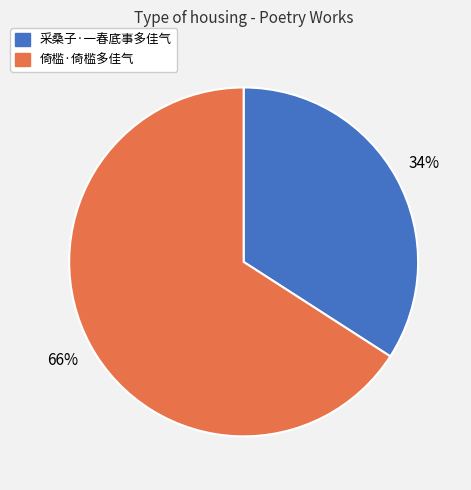

To the nearest percent, what is the average slice percentage?

50%